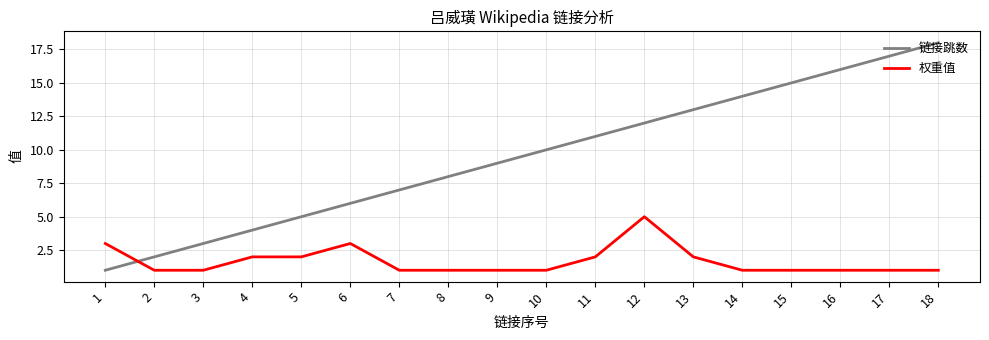

True or false: 链接跳数 has more than 1 interior local peaks.

False